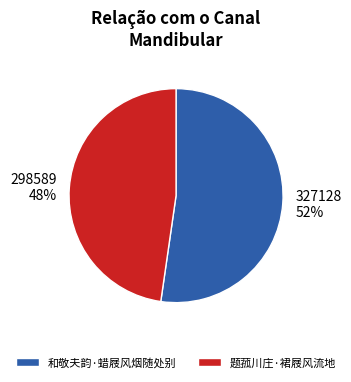

What is the smallest slice in the pie chart?

题菰川庄·裙屐风流地